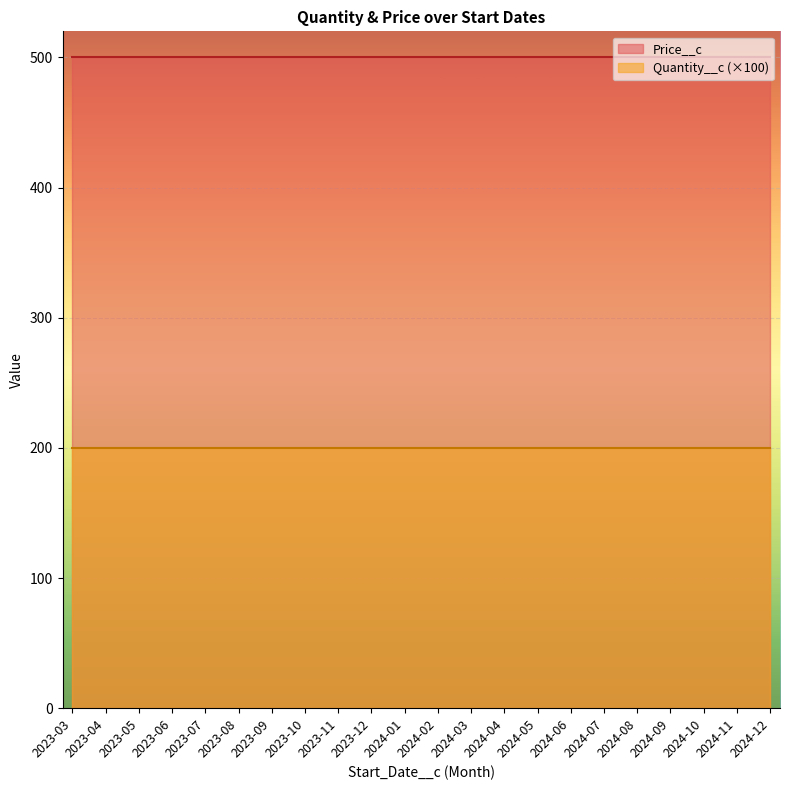

What are all the series names shown in the legend?

Price__c, Quantity__c (×100)